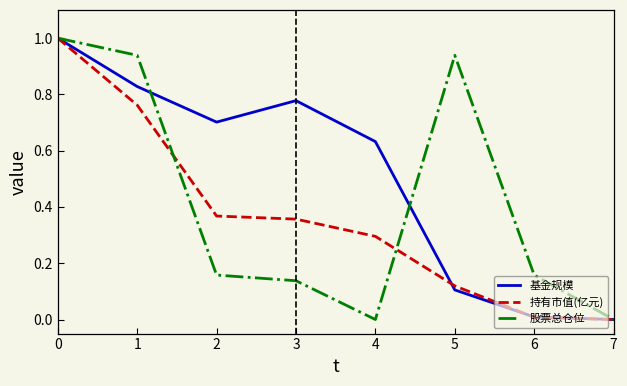

Where is the first local maximum for 股票总仓位?

5